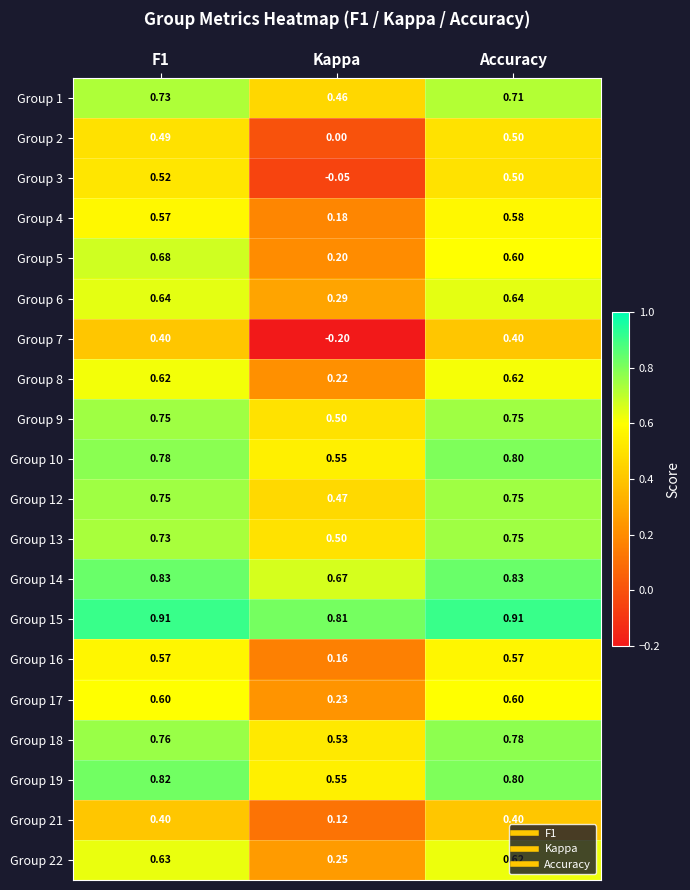

At which label does Group 17 reach its minimum?

Kappa